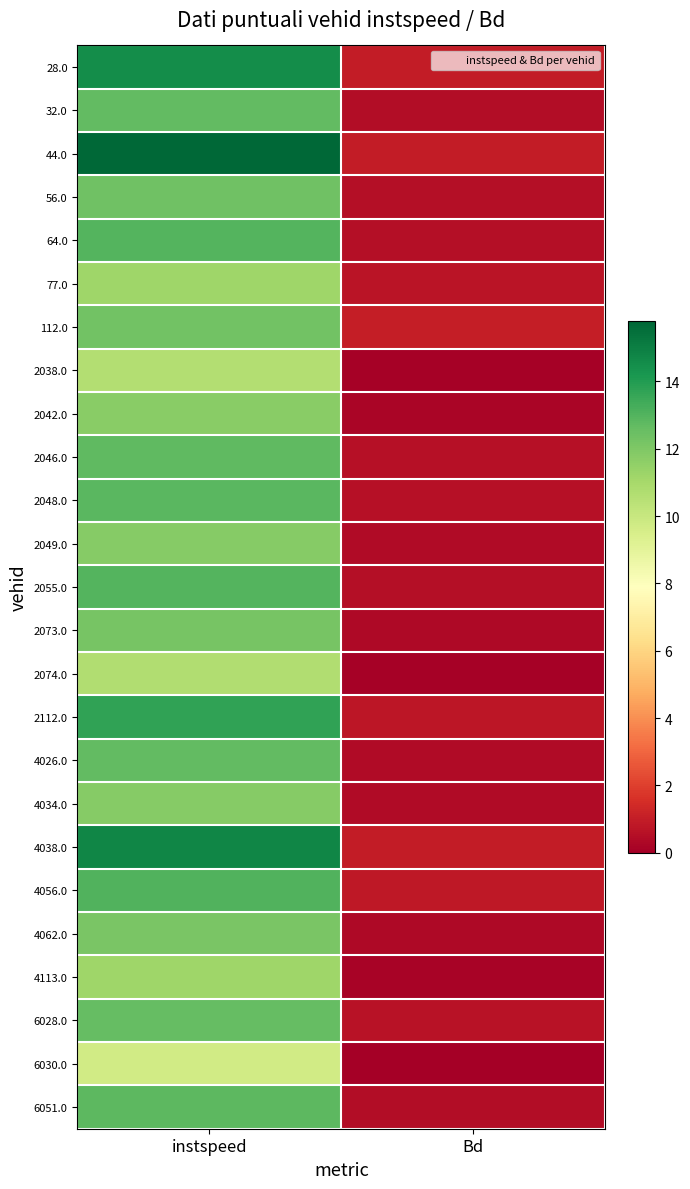

Rank the series at instspeed from lowest to highest value.

6030.0, 2038.0, 2074.0, 77.0, 4113.0, 2042.0, 2049.0, 4034.0, 4062.0, 2073.0, 112.0, 56.0, 6028.0, 32.0, 4026.0, 2046.0, 6051.0, 2048.0, 2055.0, 64.0, 4056.0, 2112.0, 28.0, 4038.0, 44.0